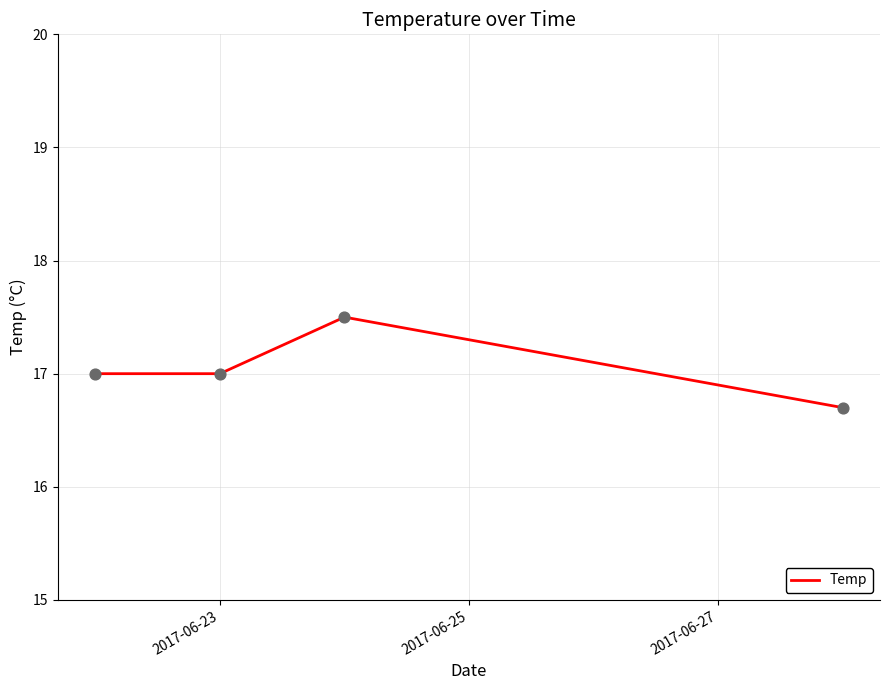

What is the average value?

17.1